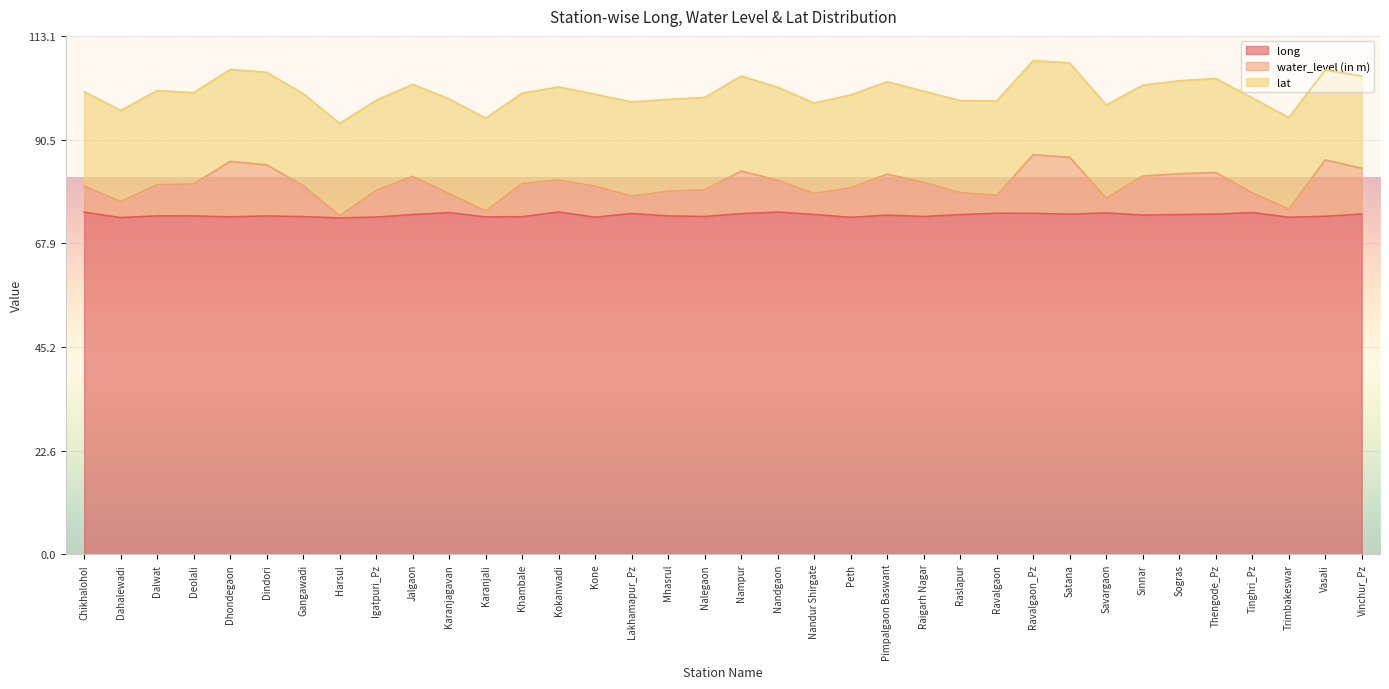

True or false: water_level (in m) has a value of 80.9 at Khambale.

True